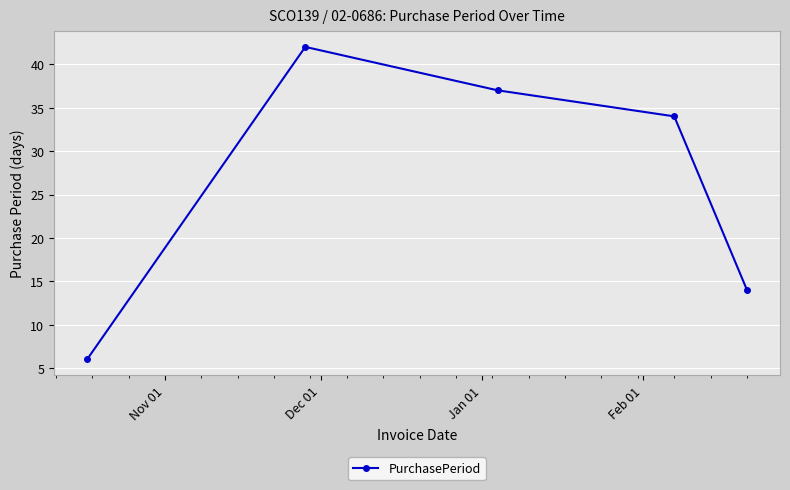

What is the smallest value displayed?

6